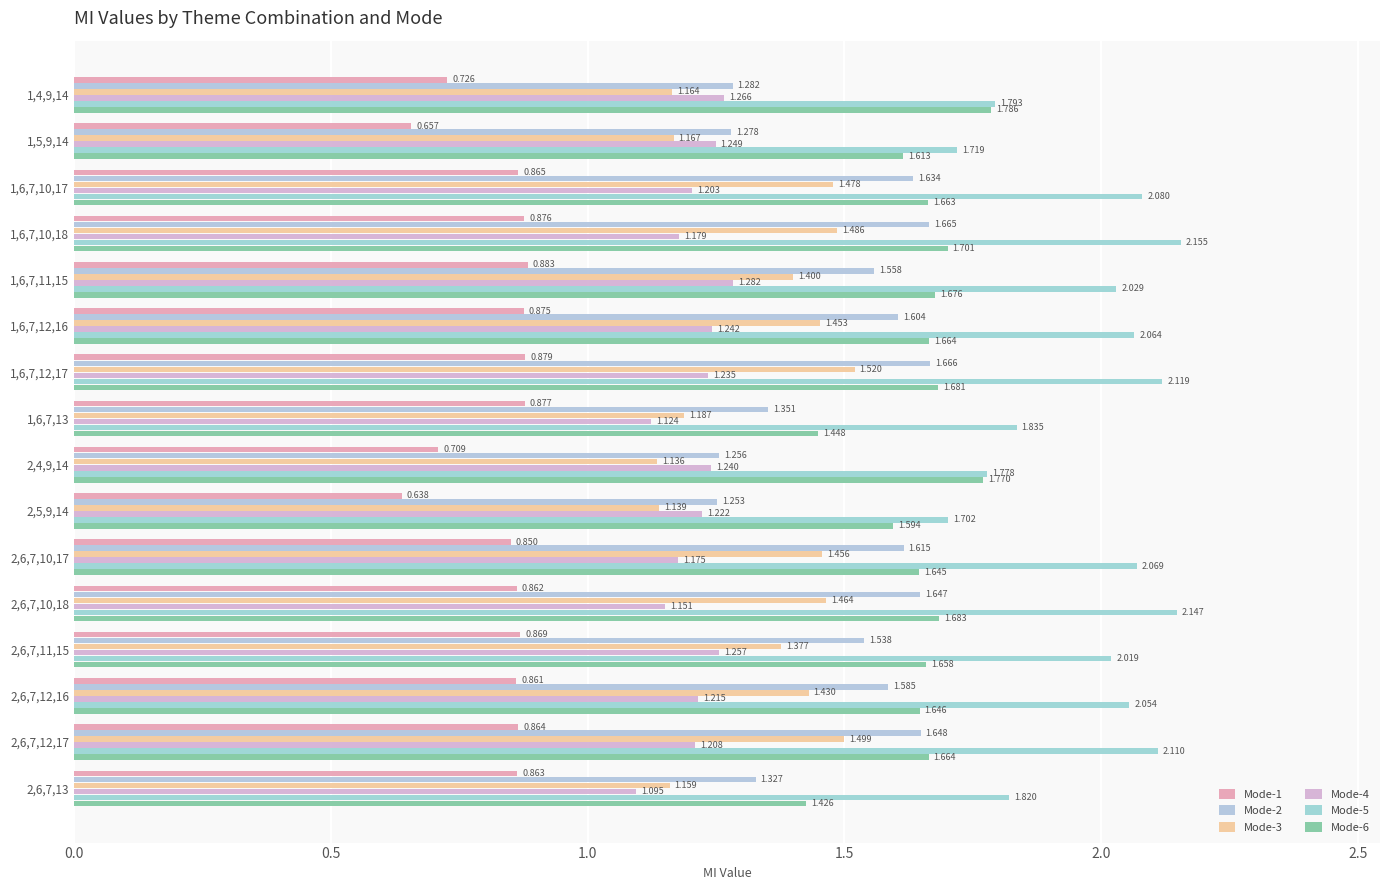

At which label does Mode-5 reach its minimum?

2,5,9,14